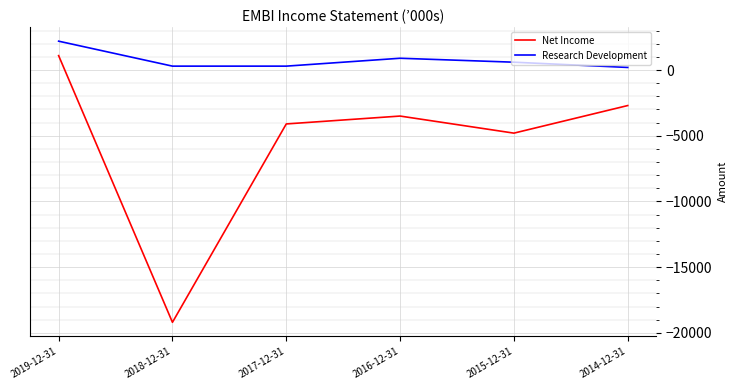

At which label does Net Income reach its minimum?

2018-12-31